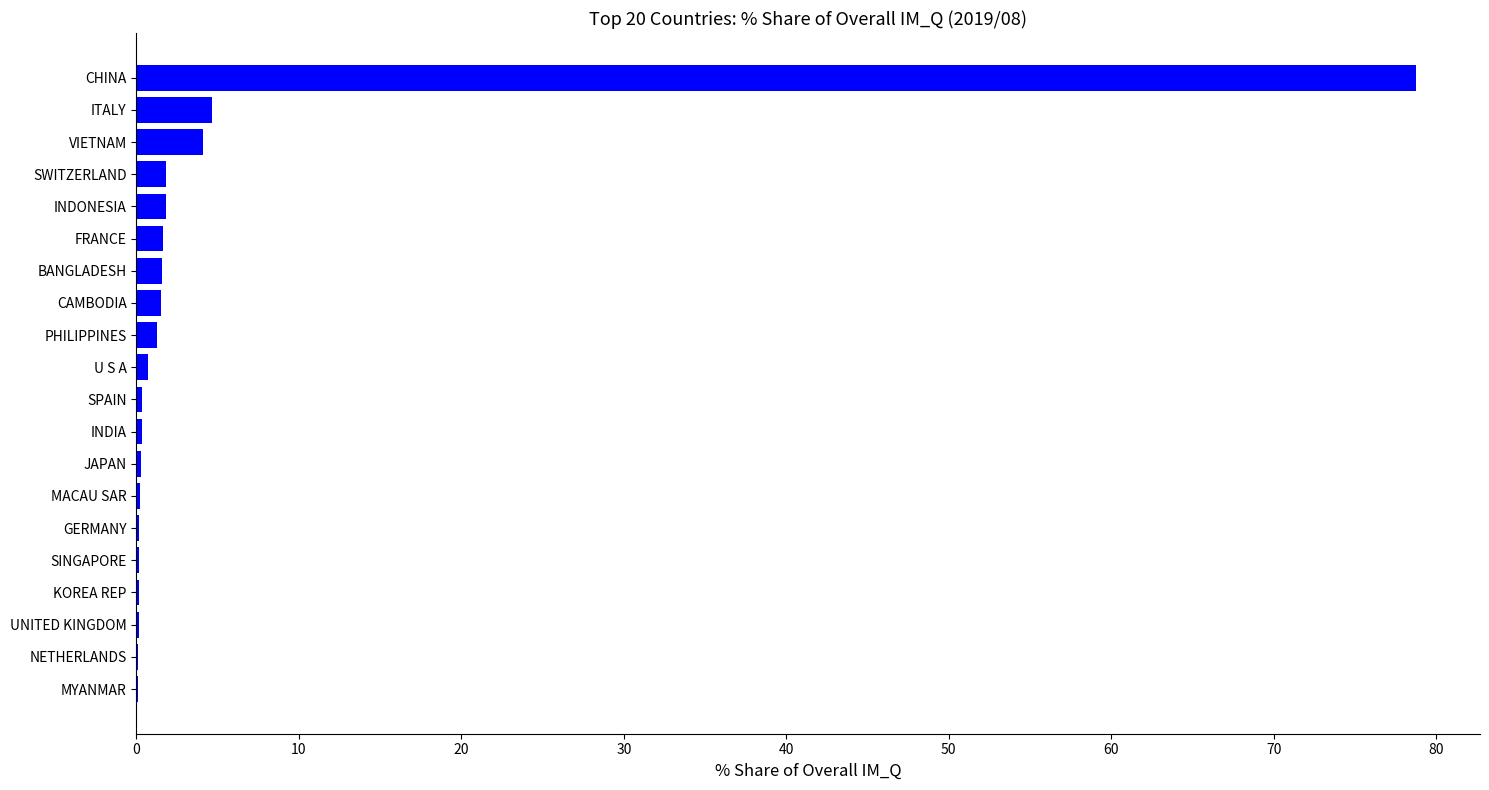

What is the change in value from ITALY to CHINA?

+74.1